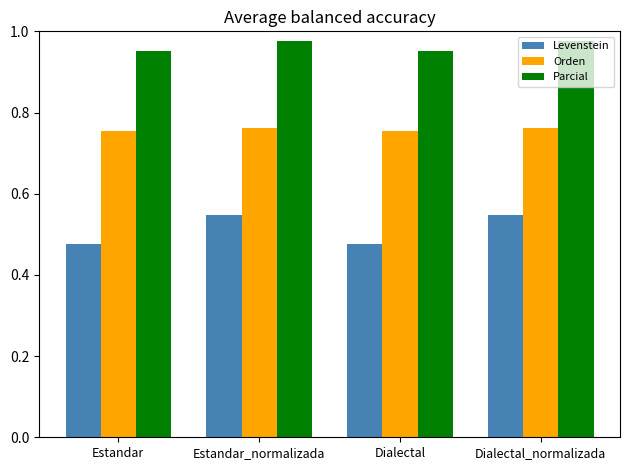

Count the Parcial values in the range 0 to 1.

4